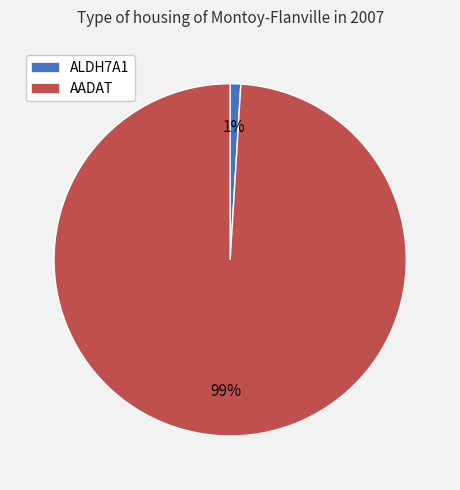

Is it true that AADAT is 86% of the pie?

False